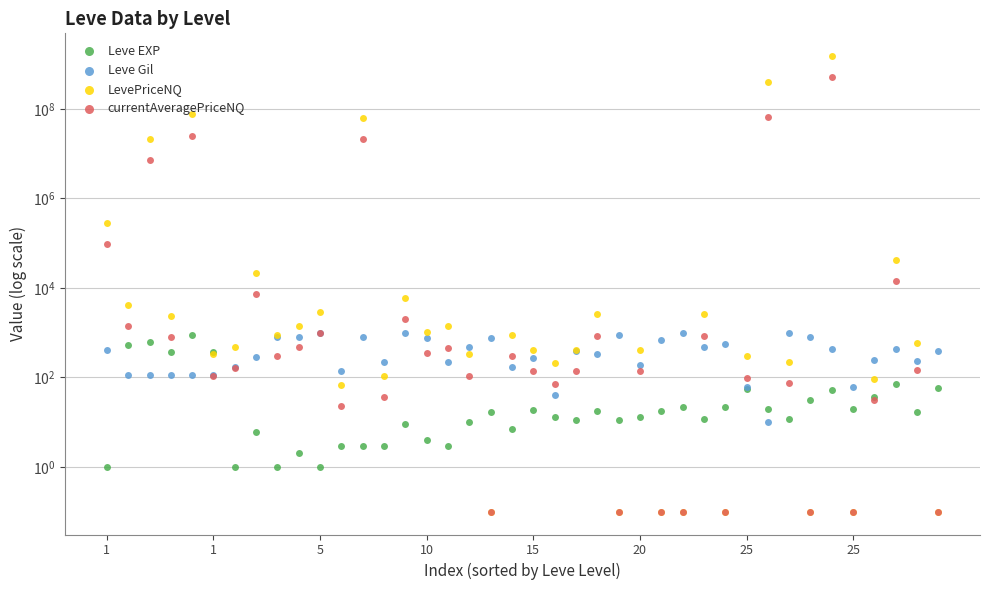

Which series has the largest Y range (max minus min)?

LevePriceNQ